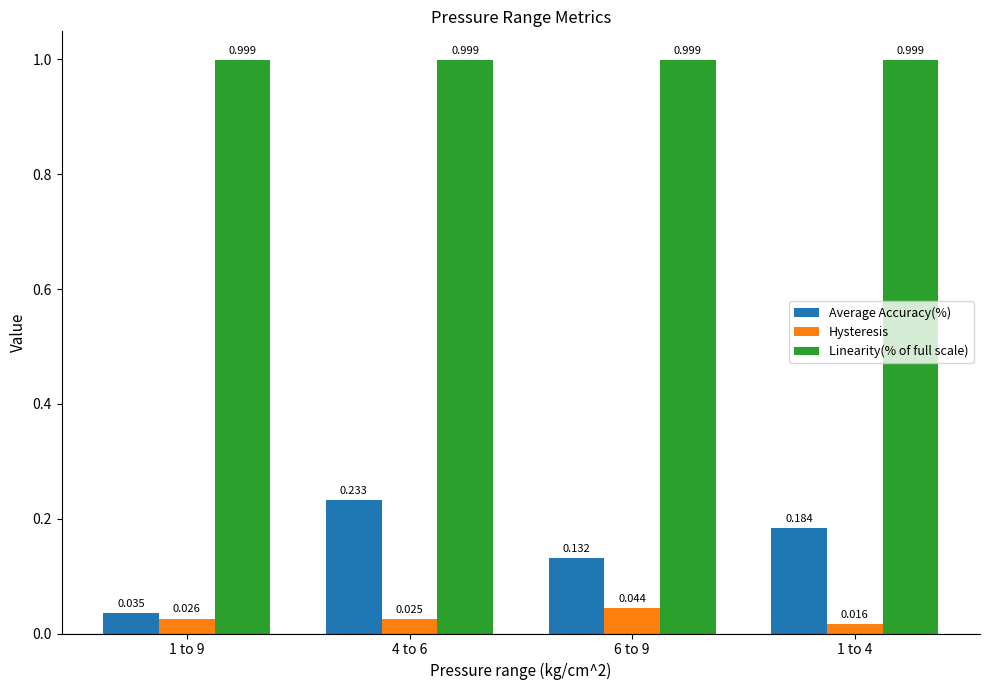

Which series has the largest total across all categories?

Linearity(% of full scale)